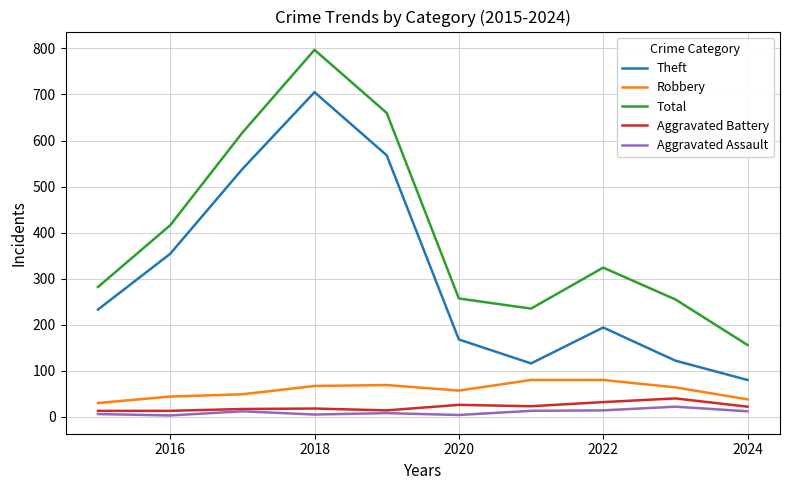

What is the maximum value shown in the chart?

797